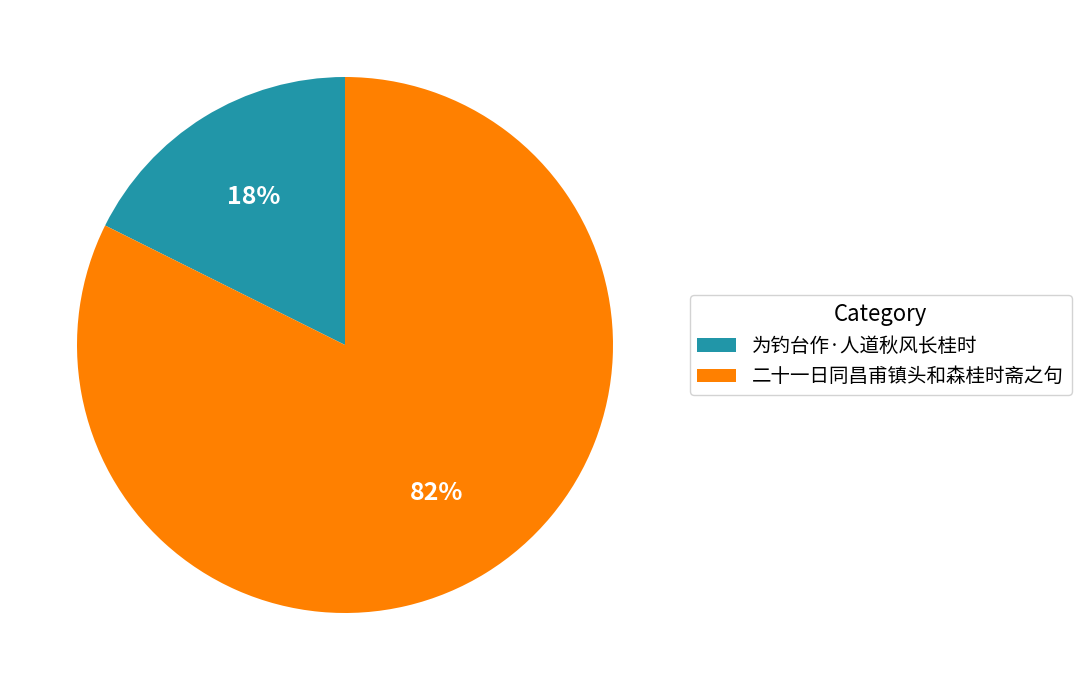

Rank the categories by value from highest to lowest.

二十一日同昌甫镇头和森桂时斋之句, 为钓台作·人道秋风长桂时